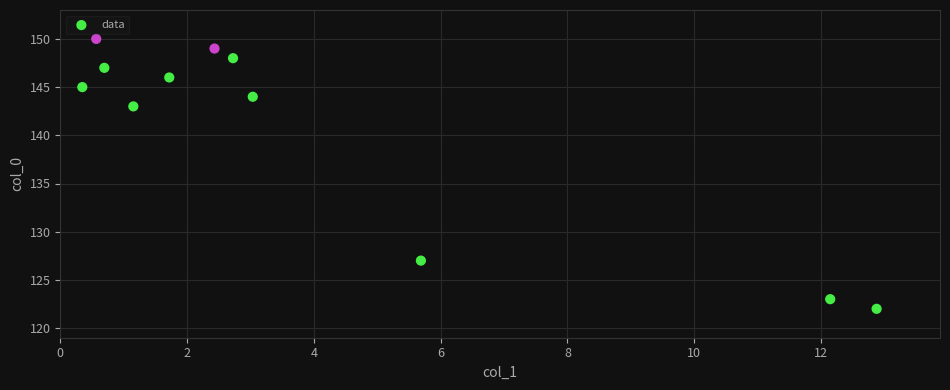

What is the range of Y values (max minus min)?

28